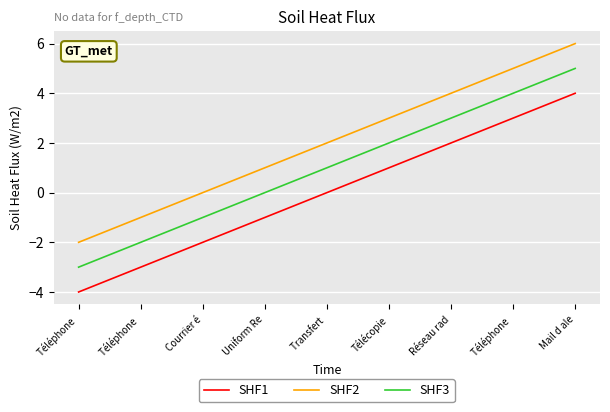

True or false: SHF2 and SHF1 cross at least once.

False